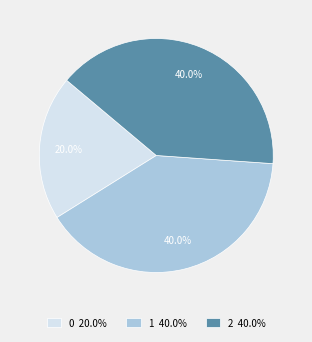

What percentage is the 0 slice, to the nearest percent?

20%